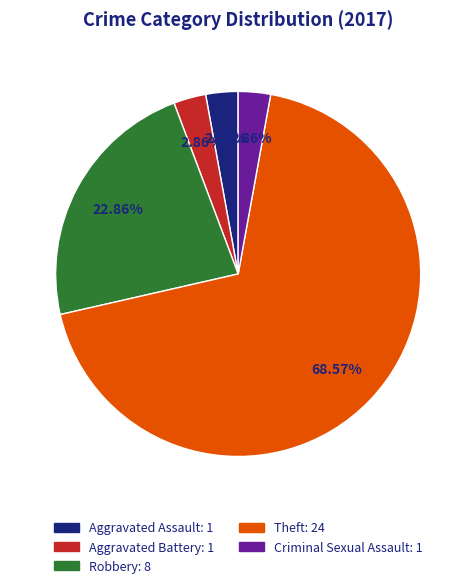

Is there any slice that represents more than half of the pie?

Yes